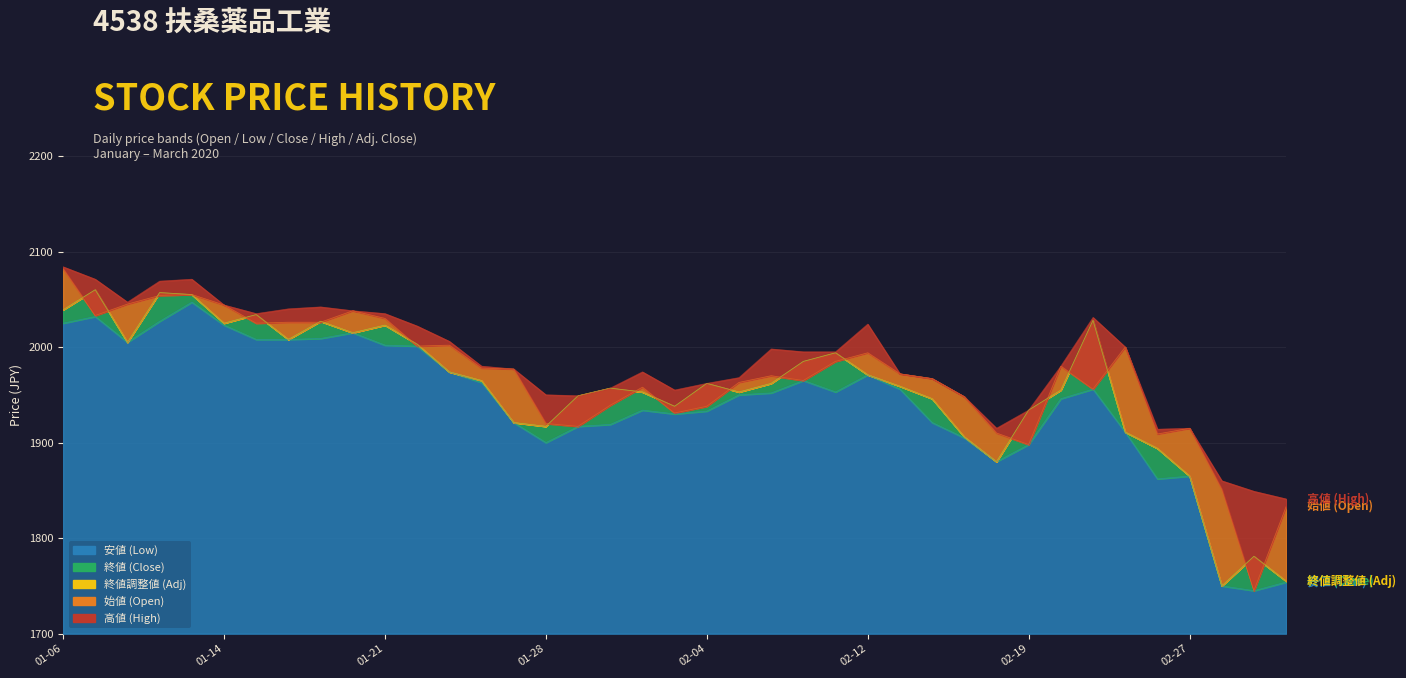

True or false: 終値調整値 (Adj) and 安値 (Low) intersect in this chart.

False